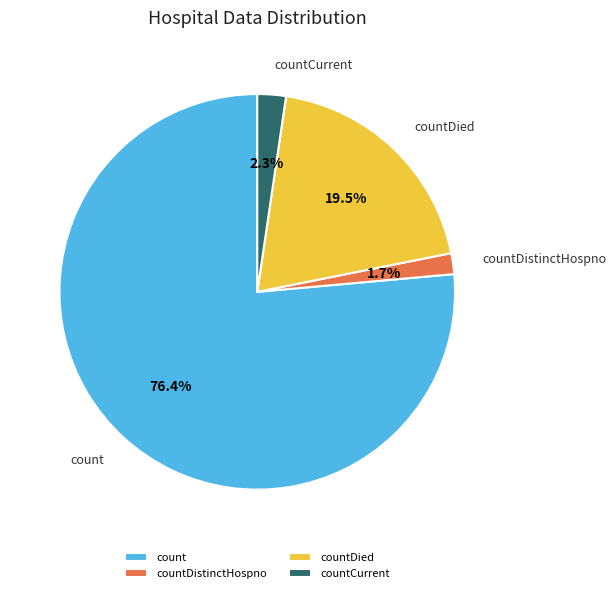

What percentage is NOT represented by countDistinctHospno?

98.3%